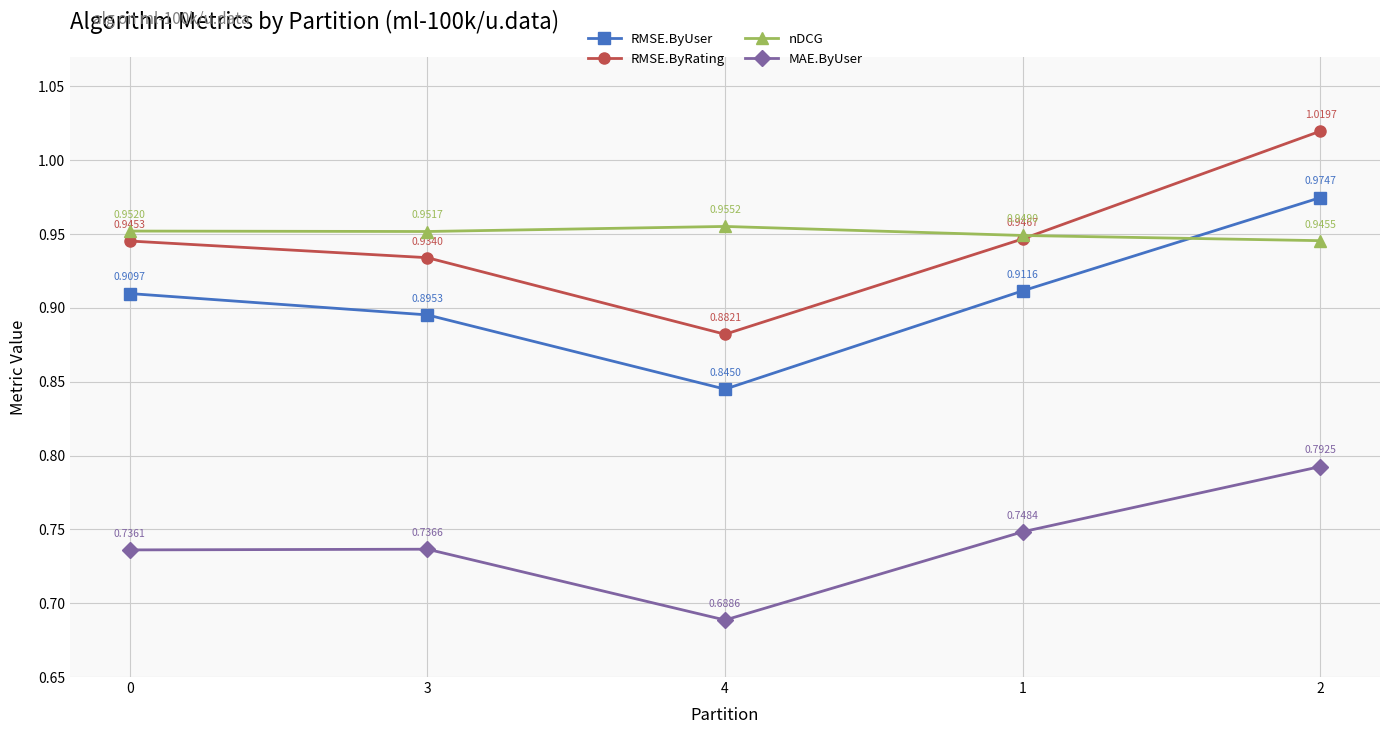

What is the total value across all series at 1?

3.6